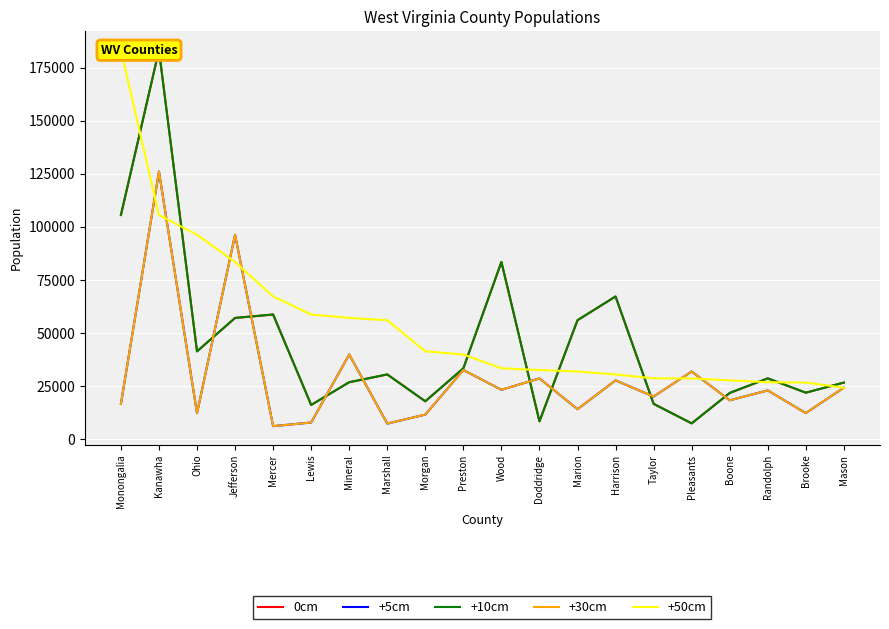

Which series changed the most between Ohio and Taylor?

+50cm